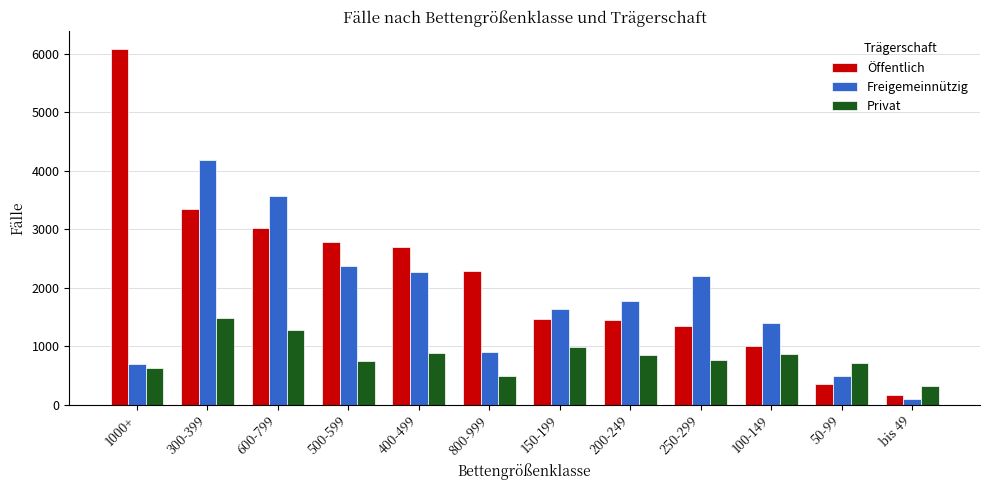

What is the label of the 9th bar from the right?

500-599